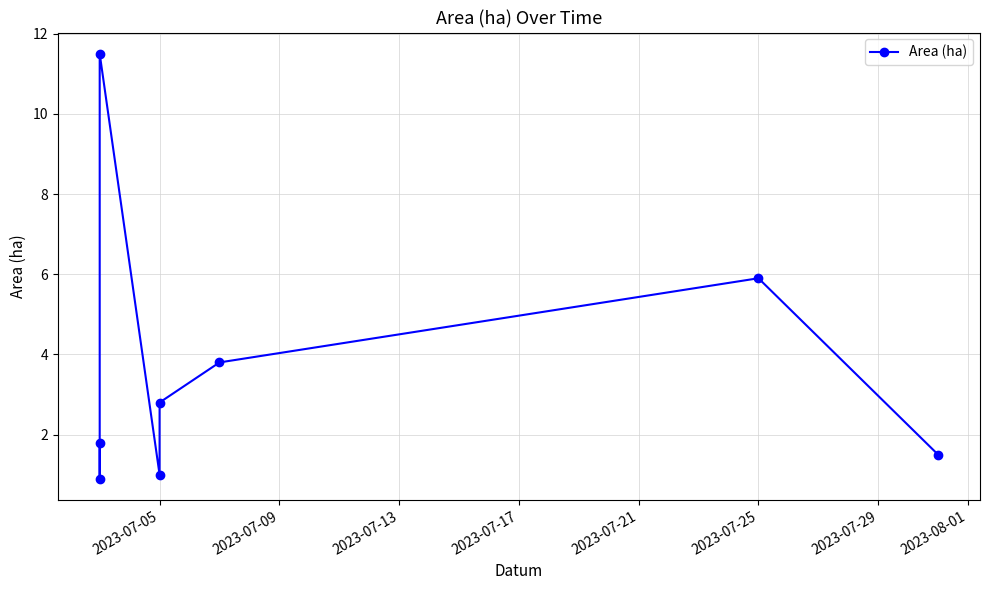

What is the sum of the values at 2023-07-25 and 2023-07-05?

6.9